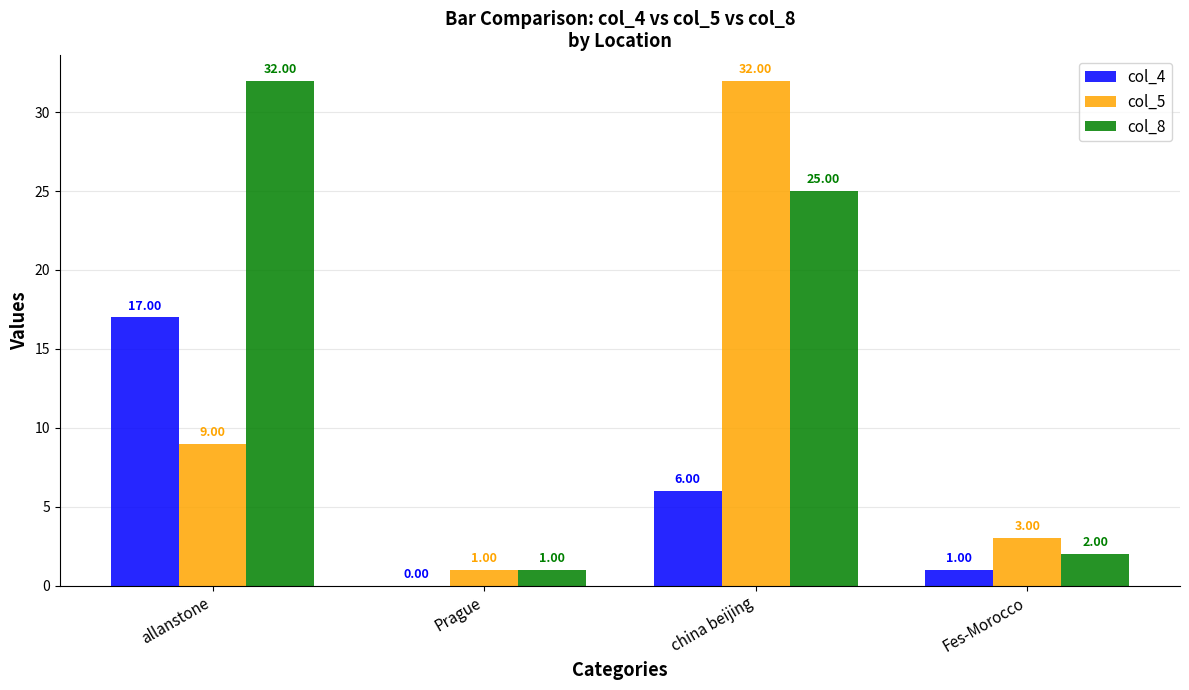

Where does the col_8 series first go above 25?

allanstone